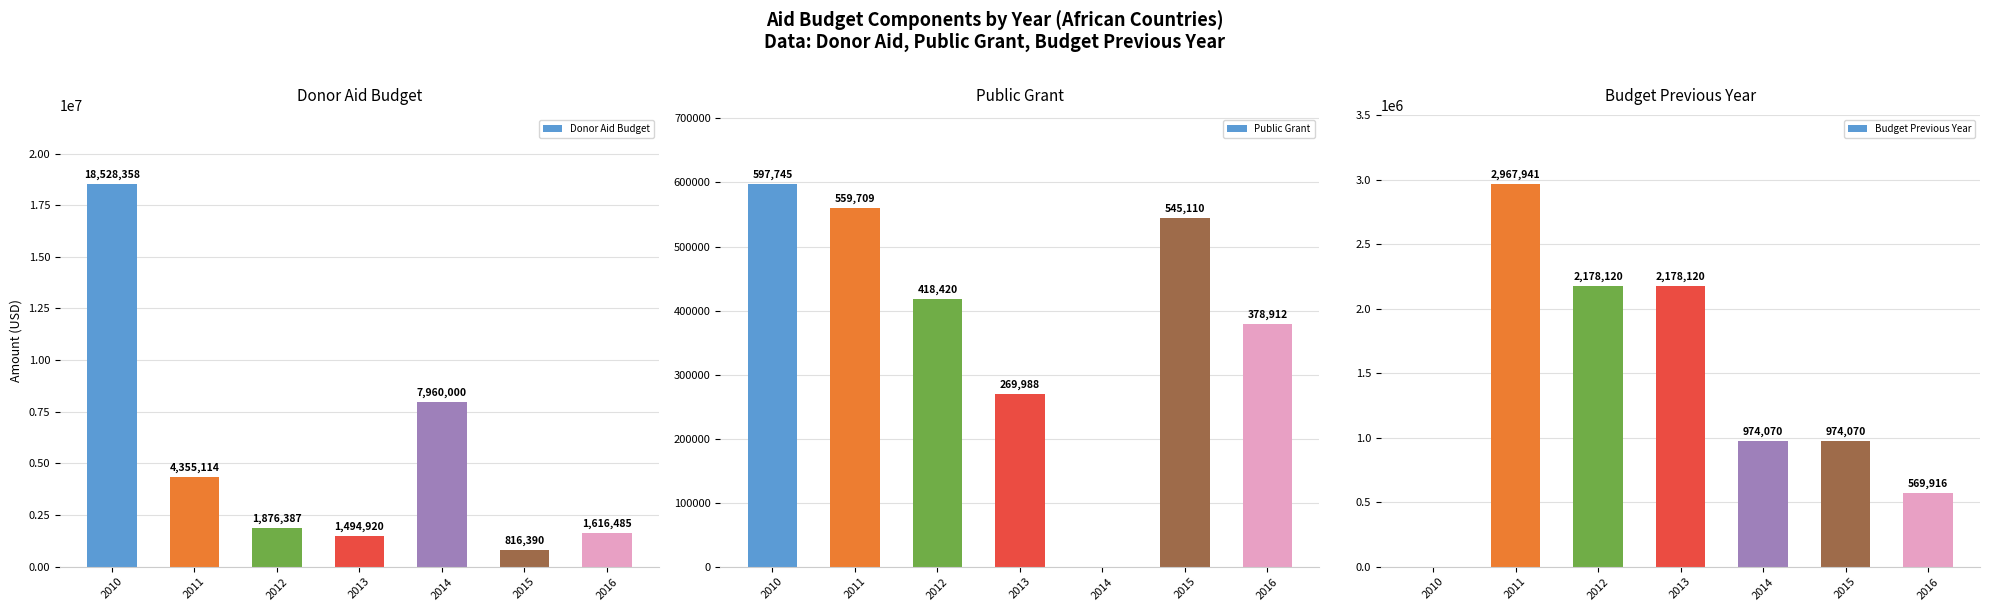

True or false: Donor Aid Budget has a value of 1616485 at 2016.

True